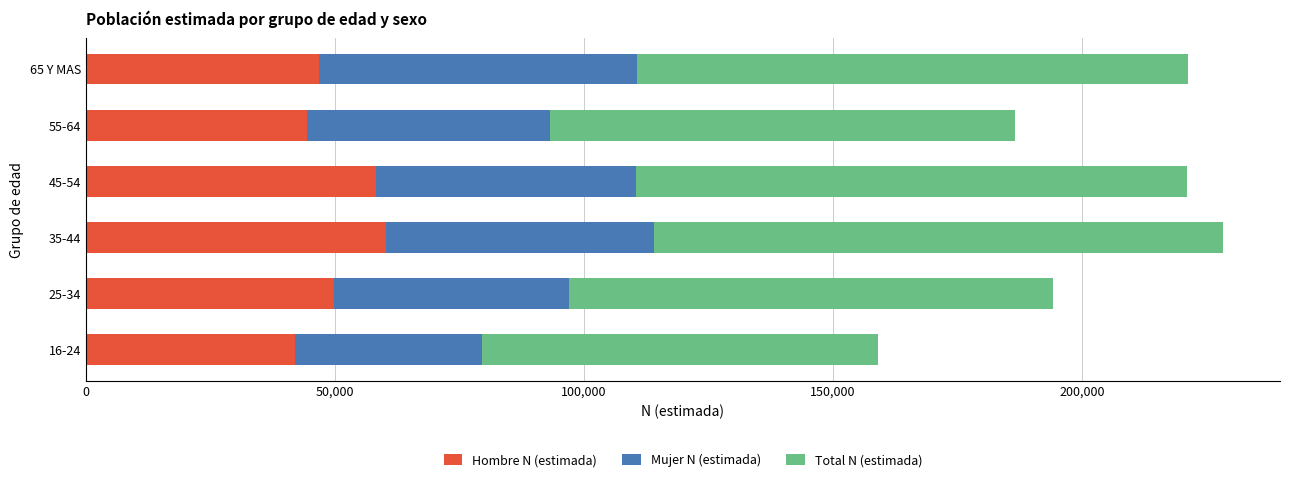

What is the sum of all Hombre N (estimada) values?

301756